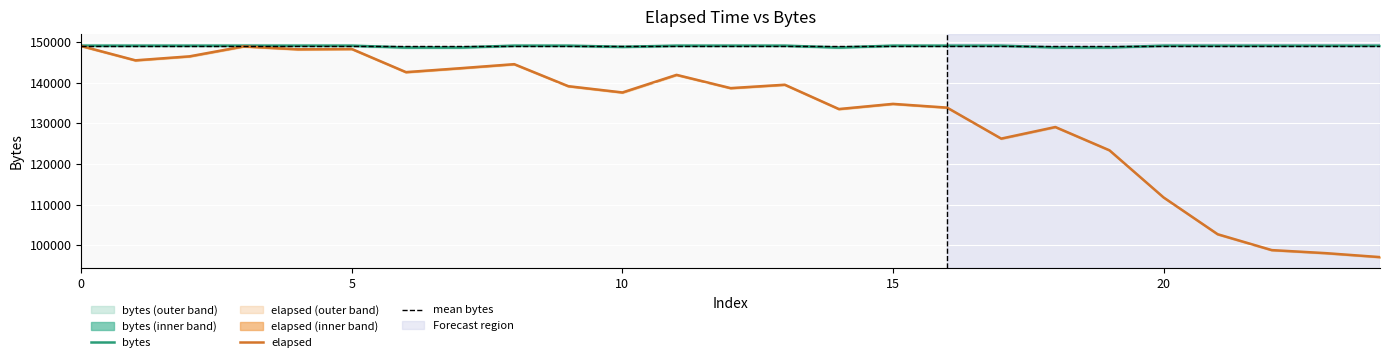

What is the minimum value for elapsed?

97062.2